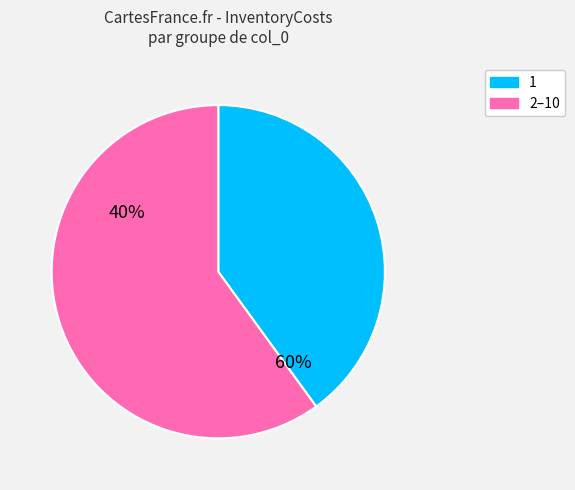

Does 7 represent more than half of the total?

No